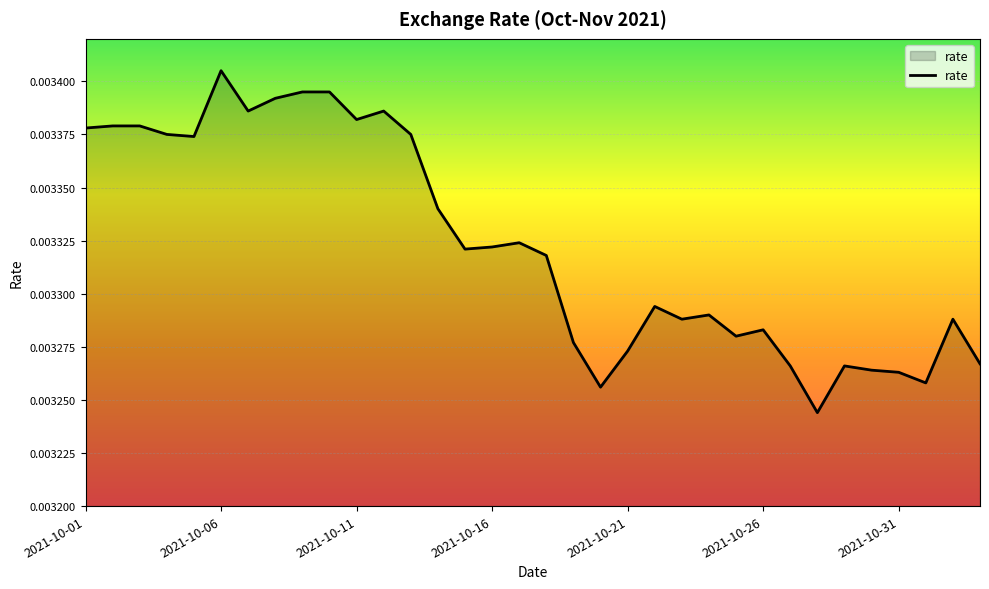

How many points are higher than both their immediate neighbors (excluding endpoints)?

8